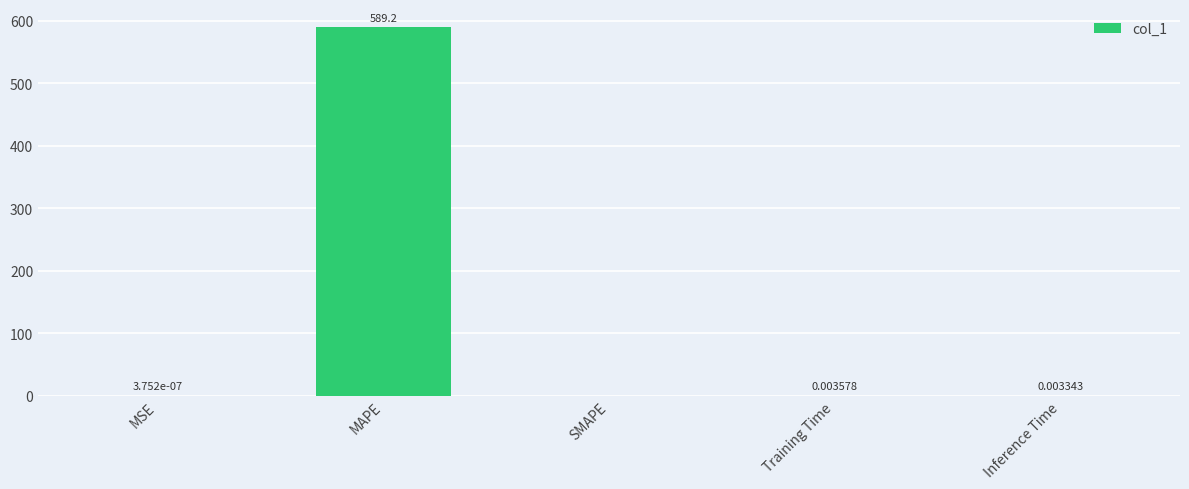

Which has a higher value, Inference Time or MAPE?

MAPE